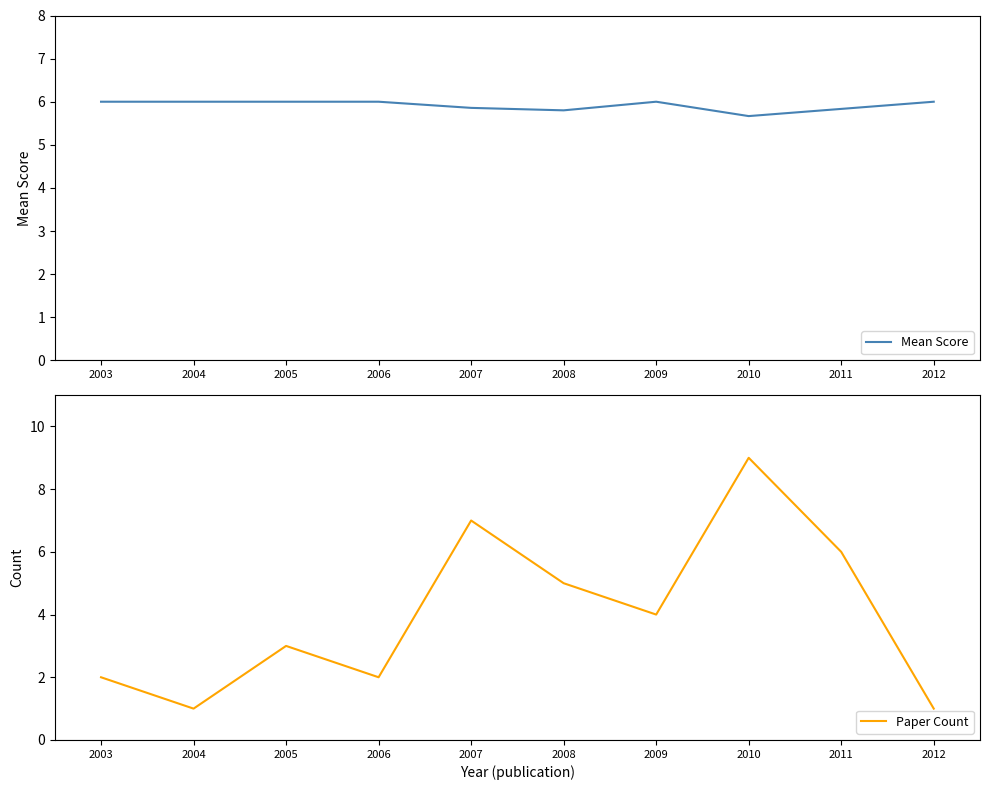

Which category has the lowest value across all series?

2004